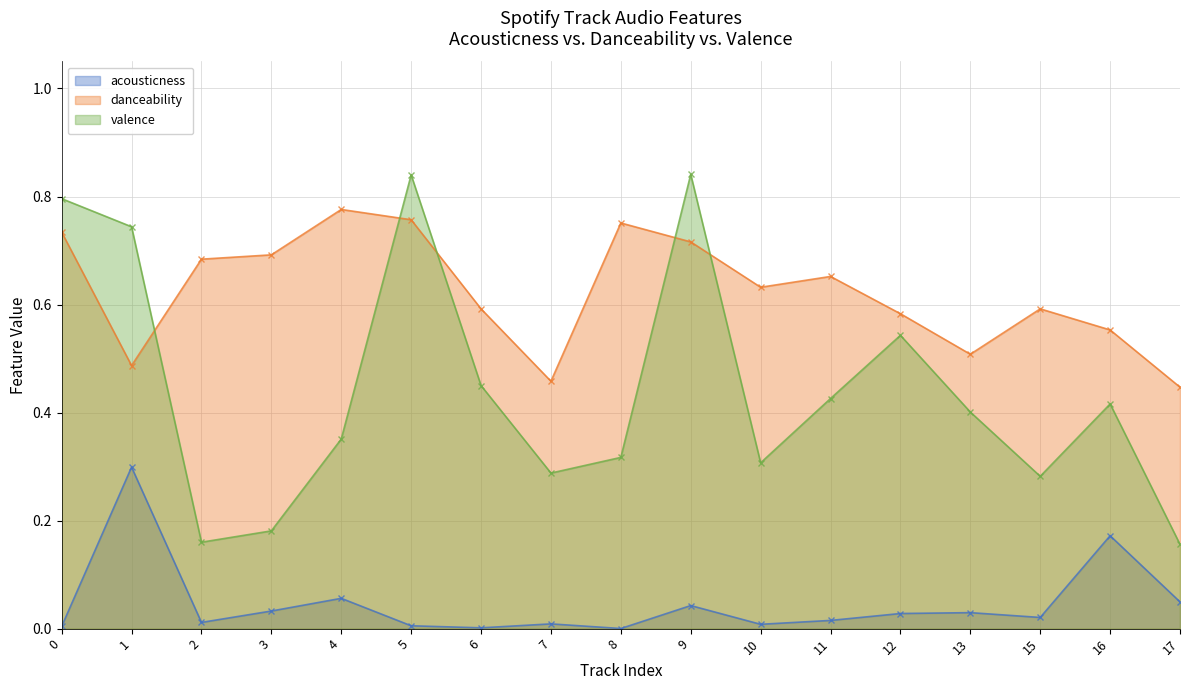

Is the value of danceability at 11 greater than the value of acousticness at 12?

Yes